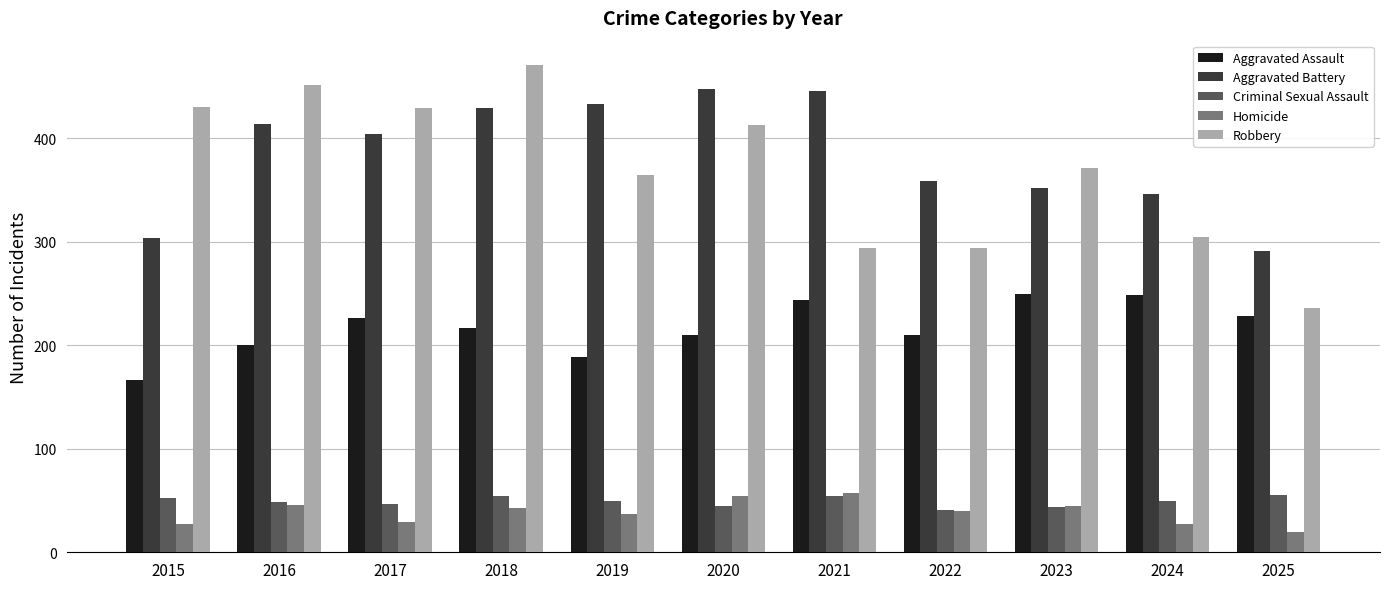

At which label is Aggravated Battery closest to 369?

2022